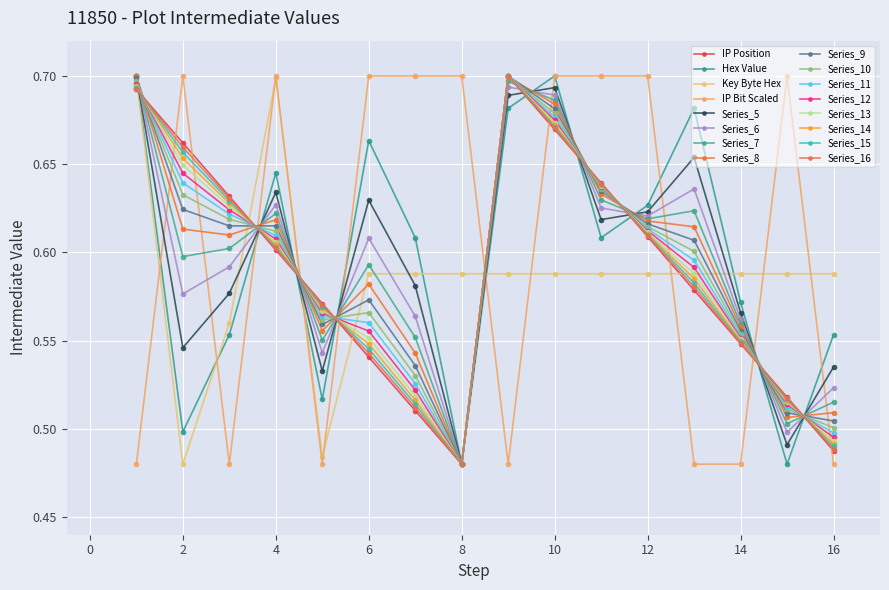

How many times do Hex Value and IP Position cross each other?

9